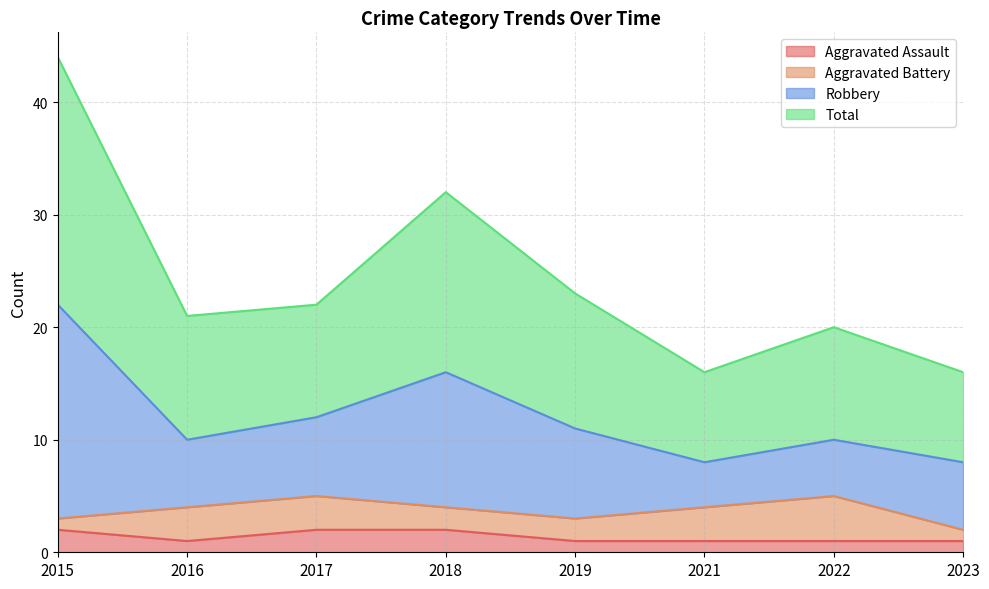

True or false: Total and Robbery intersect in this chart.

False